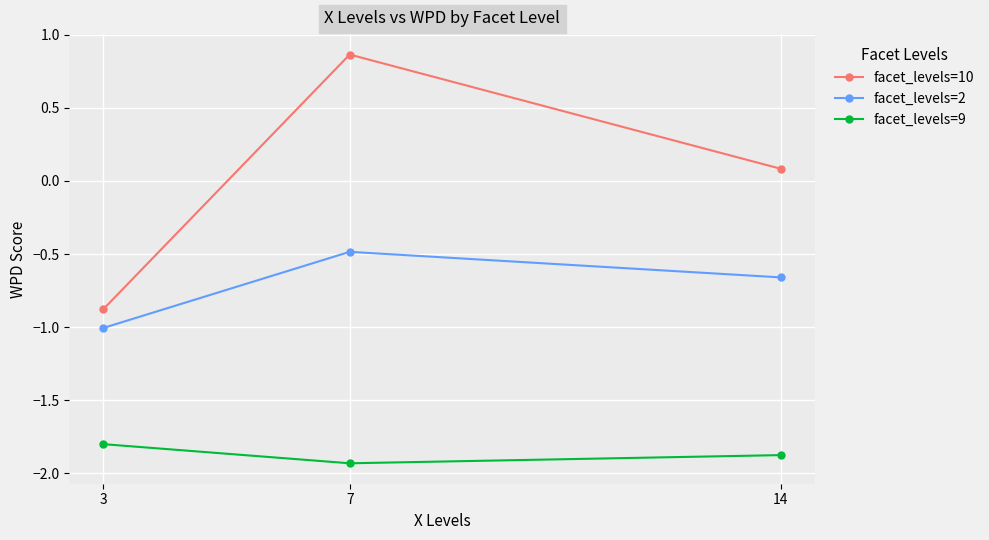

Which series changed the most between 3 and 14?

facet_levels=10